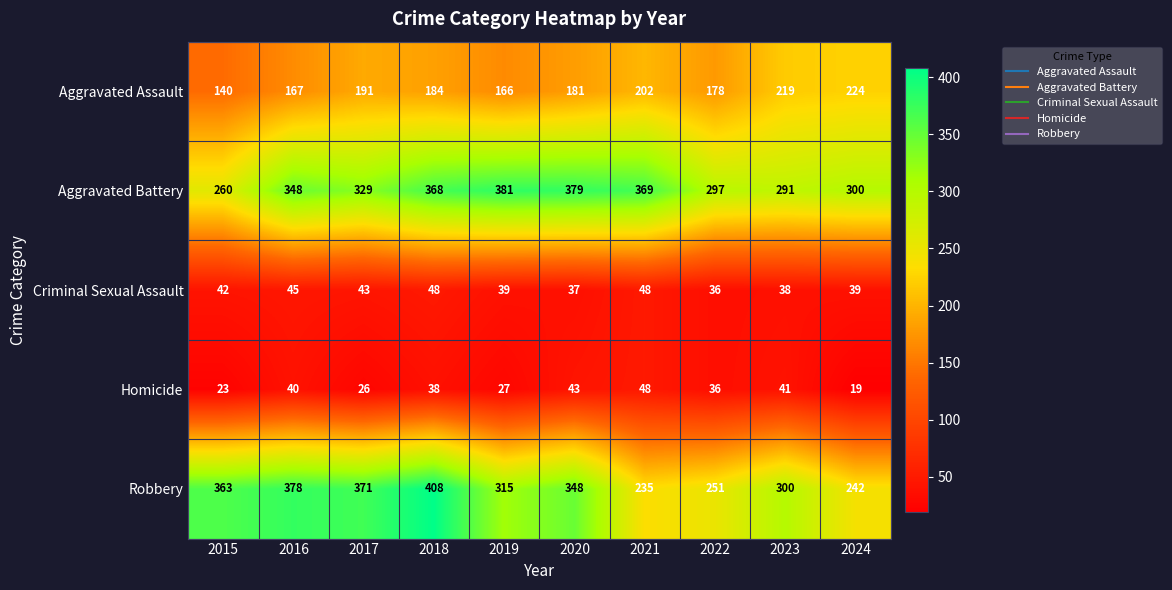

What is the sum of all Criminal Sexual Assault values?

415